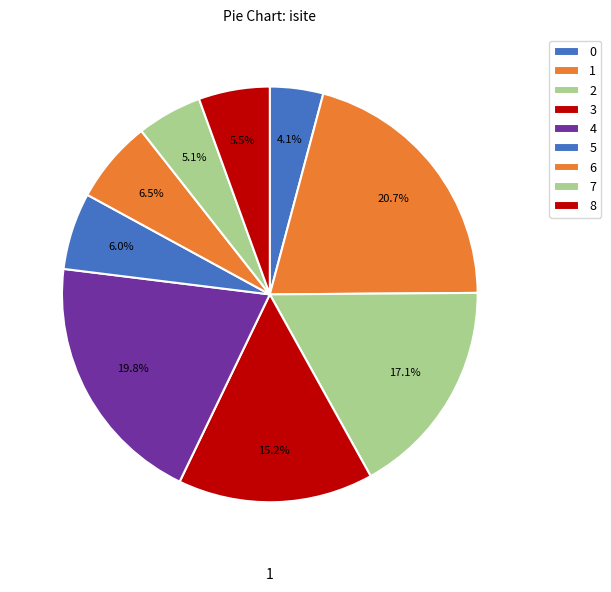

To the nearest percent, what is the difference between the largest and smallest slice percentages?

17%